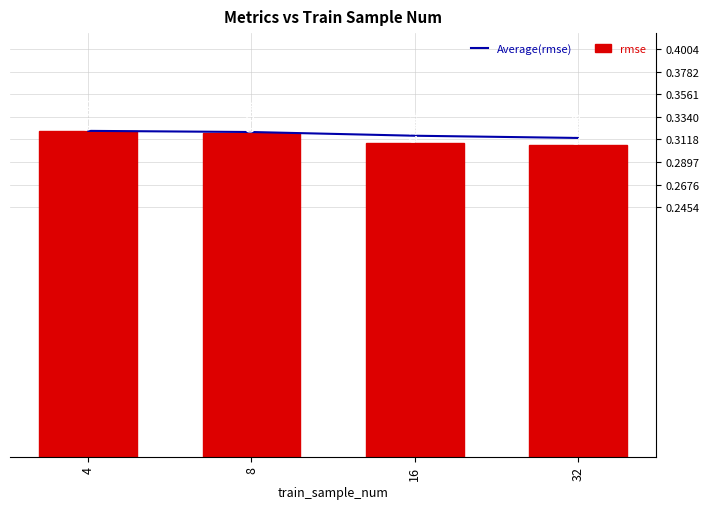

Which series changed the most between 16 and 32?

Average(rmse)